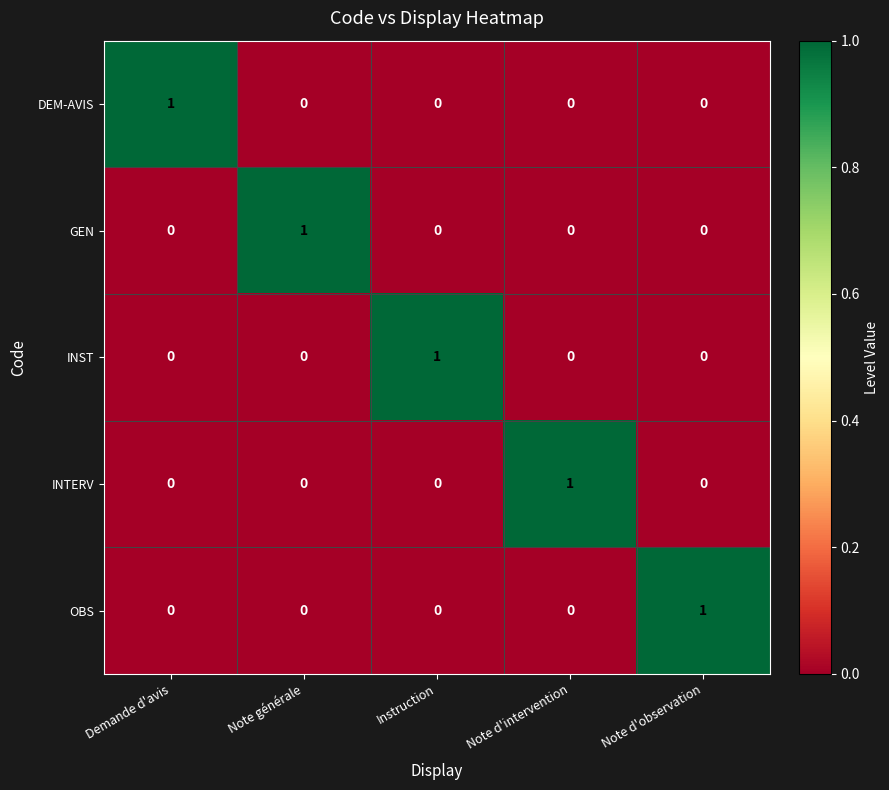

Which category has the highest value in the GEN series?

Note générale